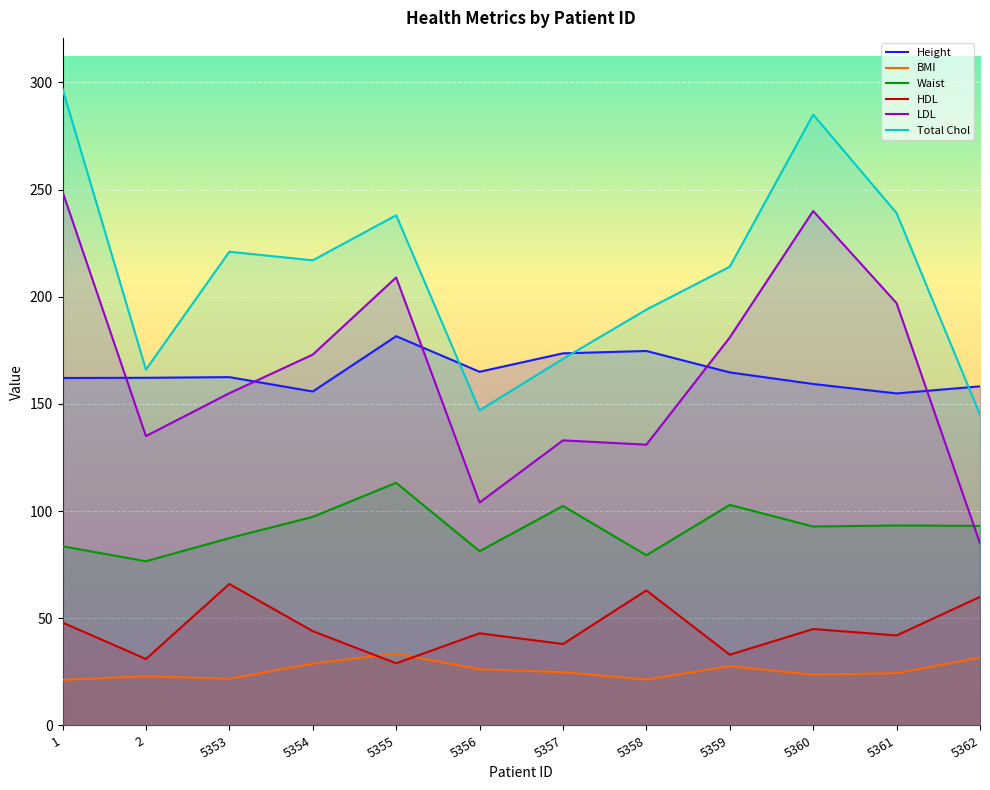

What is the difference between the Waist values at 5354 and 5357?

5.1